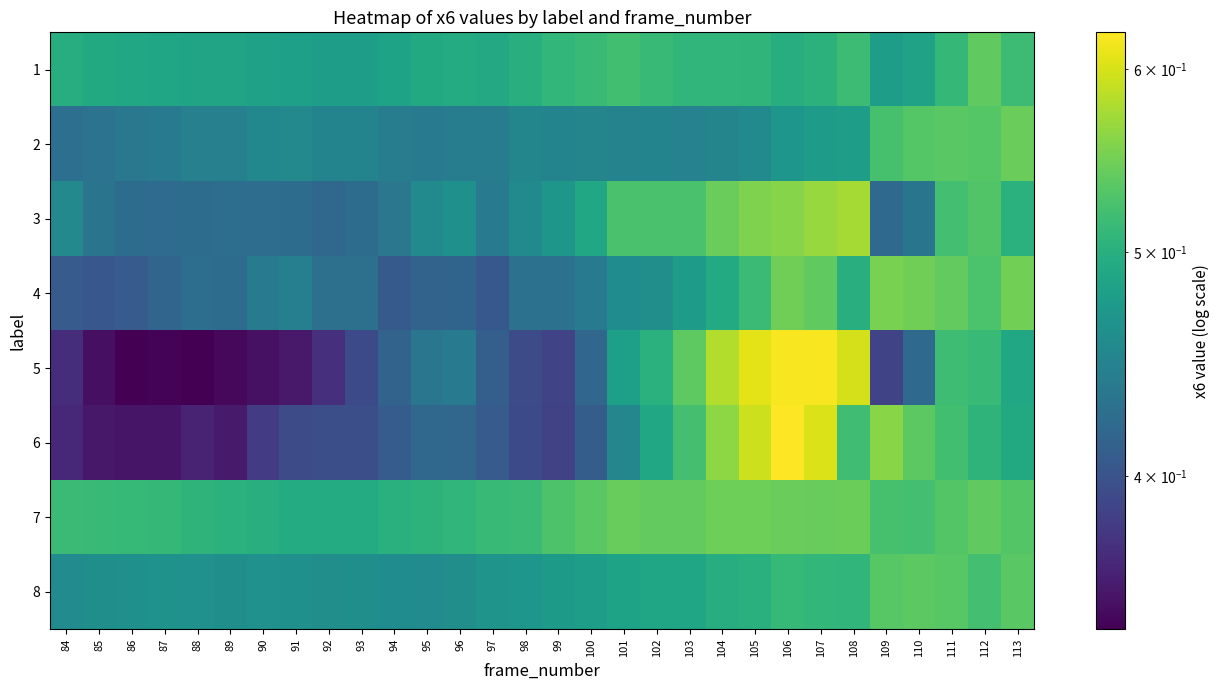

Reading left to right, what are all the values shown in this chart?

1: 84=0.5	85=0.5	86=0.5	87=0.5	88=0.5	89=0.5	90=0.5	91=0.5	92=0.5	93=0.5	94=0.5	95=0.5	96=0.5	97=0.5	98=0.5	99=0.5	100=0.5	101=0.5	102=0.5	103=0.5	104=0.5	105=0.5	106=0.5	107=0.5	108=0.5	109=0.5	110=0.5	111=0.5	112=0.5	113=0.5
2: 84=0.4	85=0.4	86=0.4	87=0.4	88=0.4	89=0.4	90=0.5	91=0.5	92=0.4	93=0.4	94=0.4	95=0.4	96=0.4	97=0.4	98=0.5	99=0.4	100=0.4	101=0.4	102=0.4	103=0.4	104=0.5	105=0.5	106=0.5	107=0.5	108=0.5	109=0.5	110=0.5	111=0.5	112=0.5	113=0.5
3: 84=0.5	85=0.4	86=0.4	87=0.4	88=0.4	89=0.4	90=0.4	91=0.4	92=0.4	93=0.4	94=0.4	95=0.5	96=0.5	97=0.4	98=0.5	99=0.5	100=0.5	101=0.5	102=0.5	103=0.5	104=0.5	105=0.6	106=0.6	107=0.6	108=0.6	109=0.4	110=0.4	111=0.5	112=0.5	113=0.5
4: 84=0.4	85=0.4	86=0.4	87=0.4	88=0.4	89=0.4	90=0.4	91=0.4	92=0.4	93=0.4	94=0.4	95=0.4	96=0.4	97=0.4	98=0.4	99=0.4	100=0.4	101=0.5	102=0.5	103=0.5	104=0.5	105=0.5	106=0.5	107=0.5	108=0.5	109=0.6	110=0.5	111=0.5	112=0.5	113=0.5
5: 84=0.4	85=0.4	86=0.3	87=0.3	88=0.3	89=0.3	90=0.4	91=0.4	92=0.4	93=0.4	94=0.4	95=0.4	96=0.4	97=0.4	98=0.4	99=0.4	100=0.4	101=0.5	102=0.5	103=0.5	104=0.6	105=0.6	106=0.6	107=0.6	108=0.6	109=0.4	110=0.4	111=0.5	112=0.5	113=0.5
6: 84=0.4	85=0.4	86=0.4	87=0.4	88=0.4	89=0.4	90=0.4	91=0.4	92=0.4	93=0.4	94=0.4	95=0.4	96=0.4	97=0.4	98=0.4	99=0.4	100=0.4	101=0.5	102=0.5	103=0.5	104=0.6	105=0.6	106=0.6	107=0.6	108=0.5	109=0.6	110=0.5	111=0.5	112=0.5	113=0.5
7: 84=0.5	85=0.5	86=0.5	87=0.5	88=0.5	89=0.5	90=0.5	91=0.5	92=0.5	93=0.5	94=0.5	95=0.5	96=0.5	97=0.5	98=0.5	99=0.5	100=0.5	101=0.5	102=0.5	103=0.5	104=0.5	105=0.5	106=0.5	107=0.5	108=0.5	109=0.5	110=0.5	111=0.5	112=0.5	113=0.5
8: 84=0.5	85=0.5	86=0.5	87=0.5	88=0.5	89=0.5	90=0.5	91=0.5	92=0.5	93=0.5	94=0.5	95=0.5	96=0.5	97=0.5	98=0.5	99=0.5	100=0.5	101=0.5	102=0.5	103=0.5	104=0.5	105=0.5	106=0.5	107=0.5	108=0.5	109=0.5	110=0.5	111=0.5	112=0.5	113=0.5